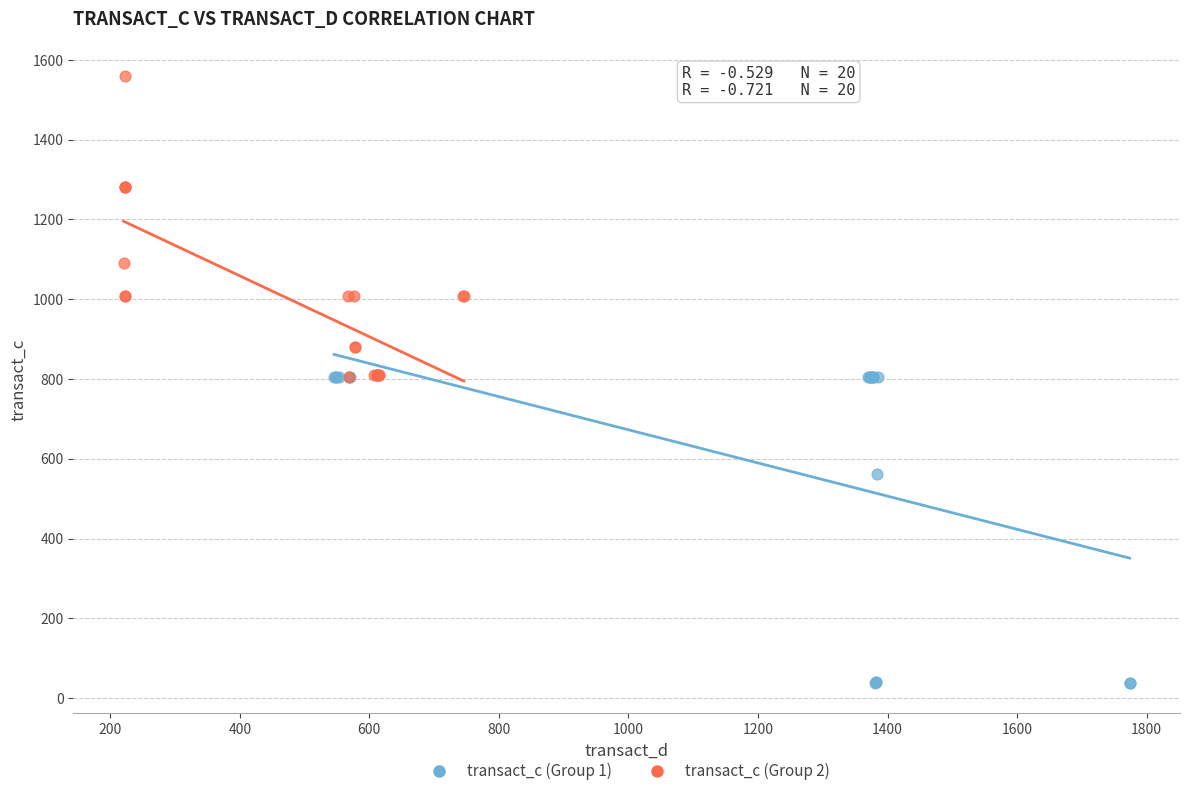

Which series contains the lowest Y value?

transact_c (Group 1)